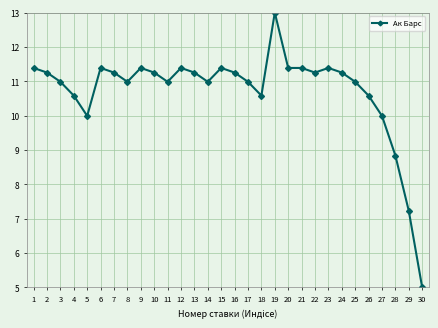

Where does the data first go above 11?

1